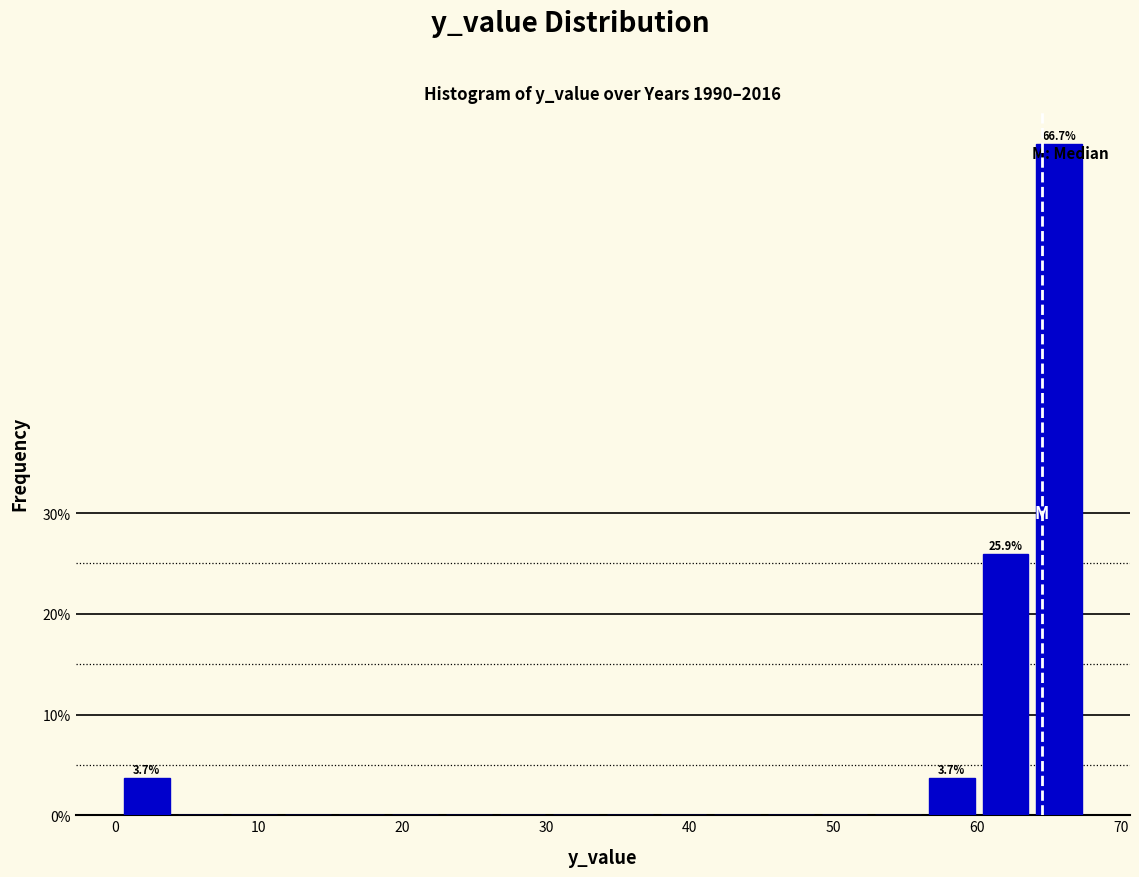

Read against the x-axis, roughly where is the centre of the tallest bar?

66